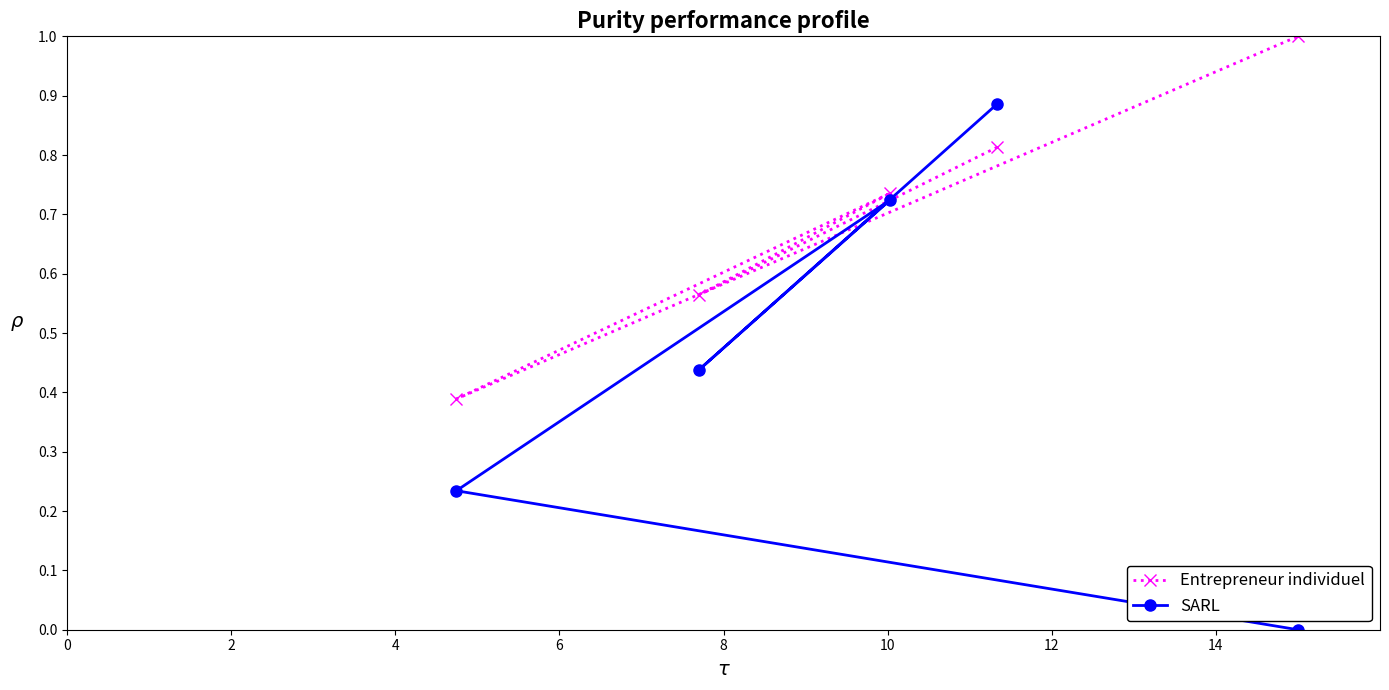

List the series in order of their peak value, highest first.

Entrepreneur individuel, SARL